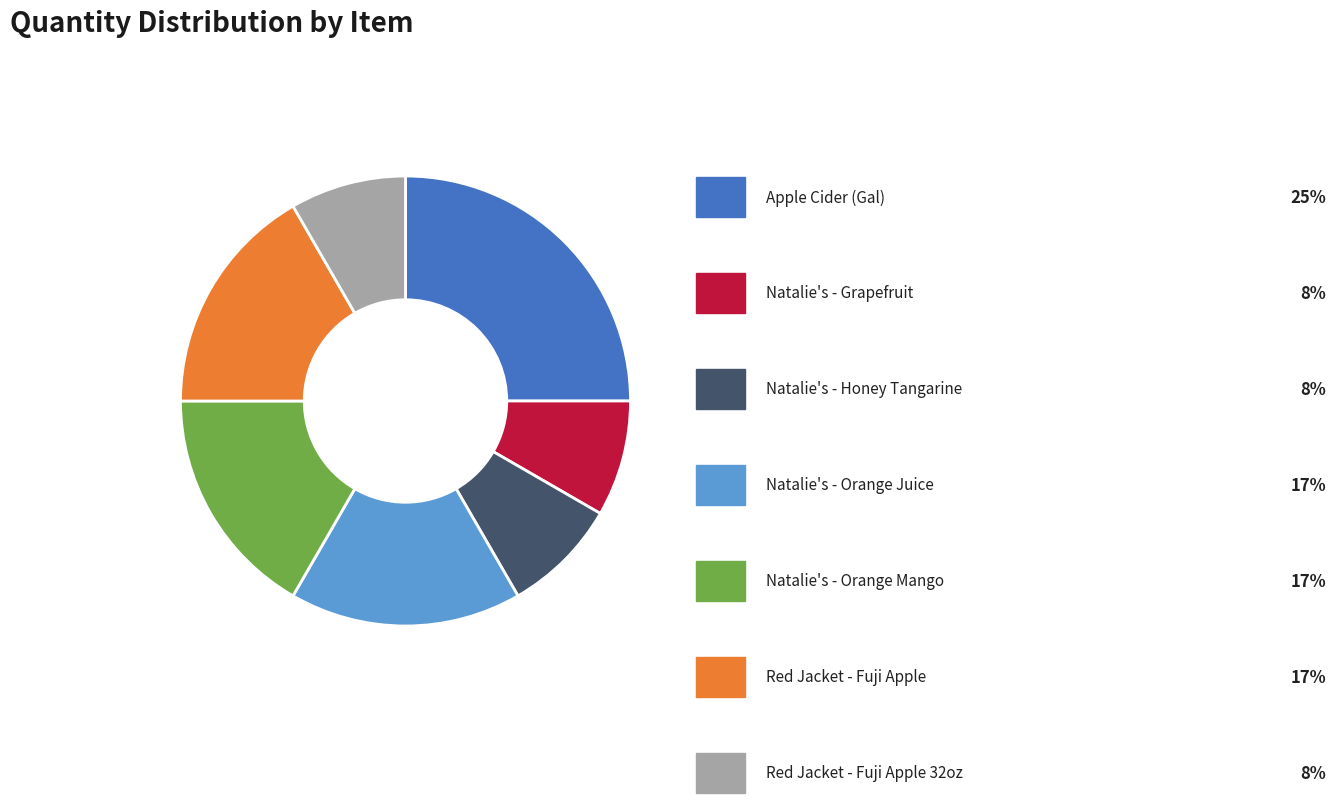

Is there a majority slice in this chart?

No